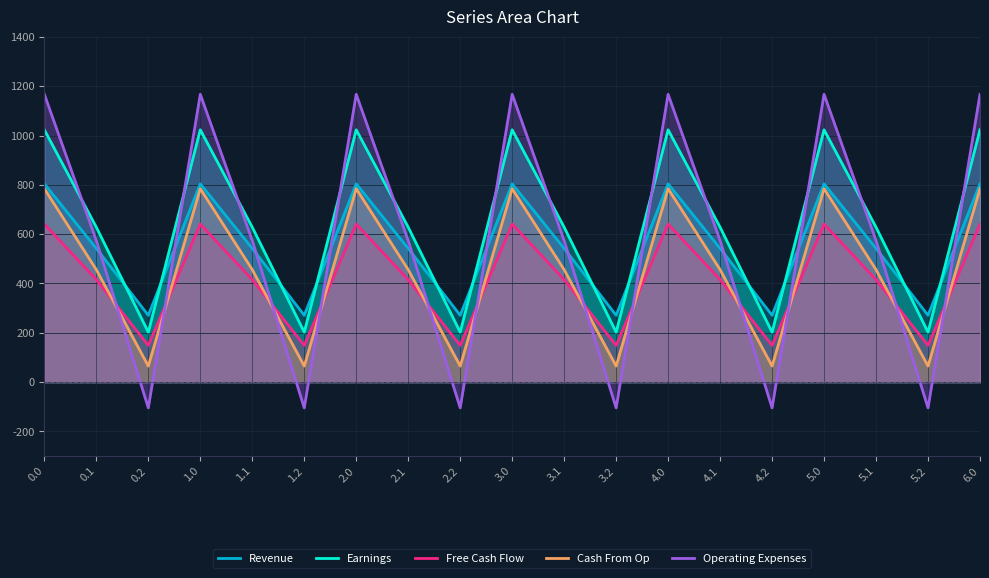

The value of Operating Expenses at 3.2 is -104.4. True or false?

True